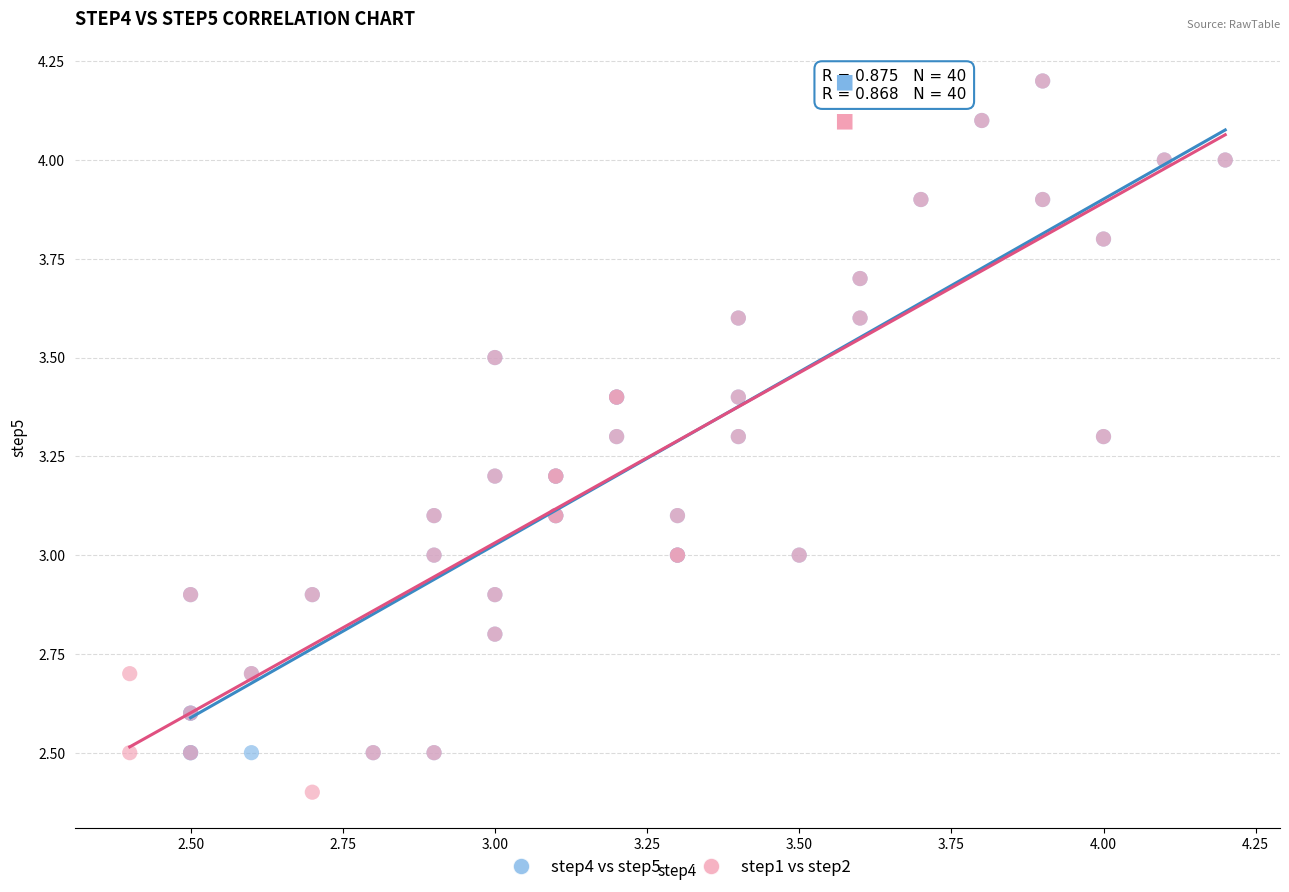

Which series reaches the minimum Y coordinate?

step1 vs step2